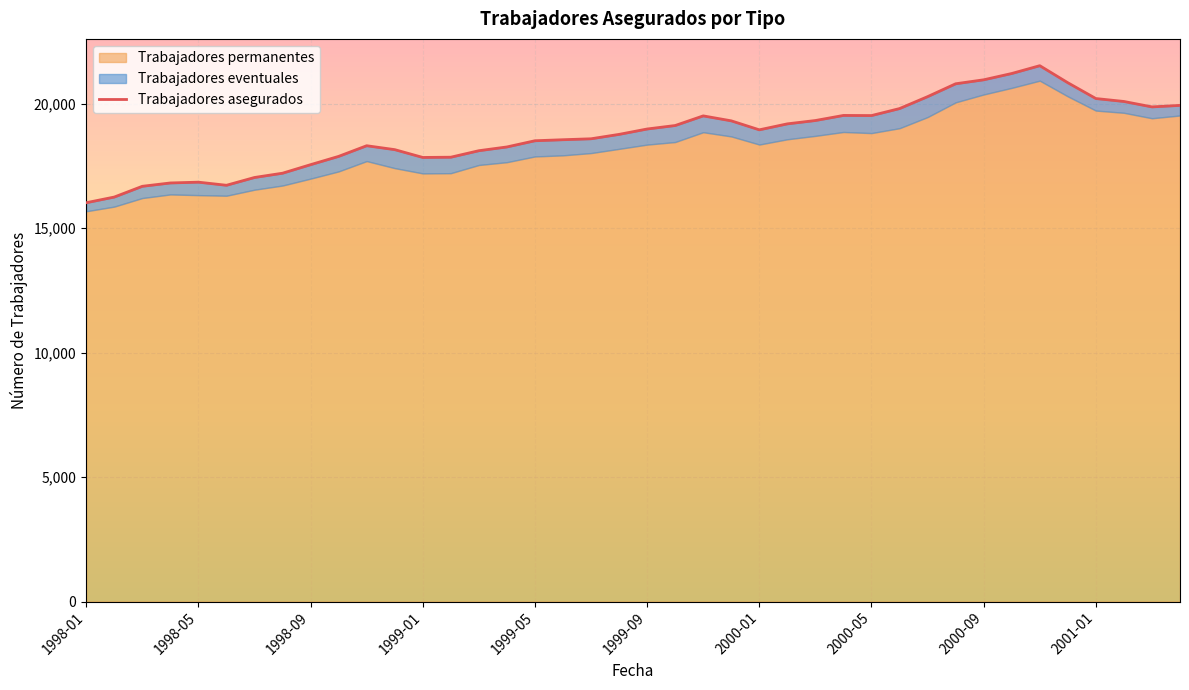

What is the sum of all values?

751128